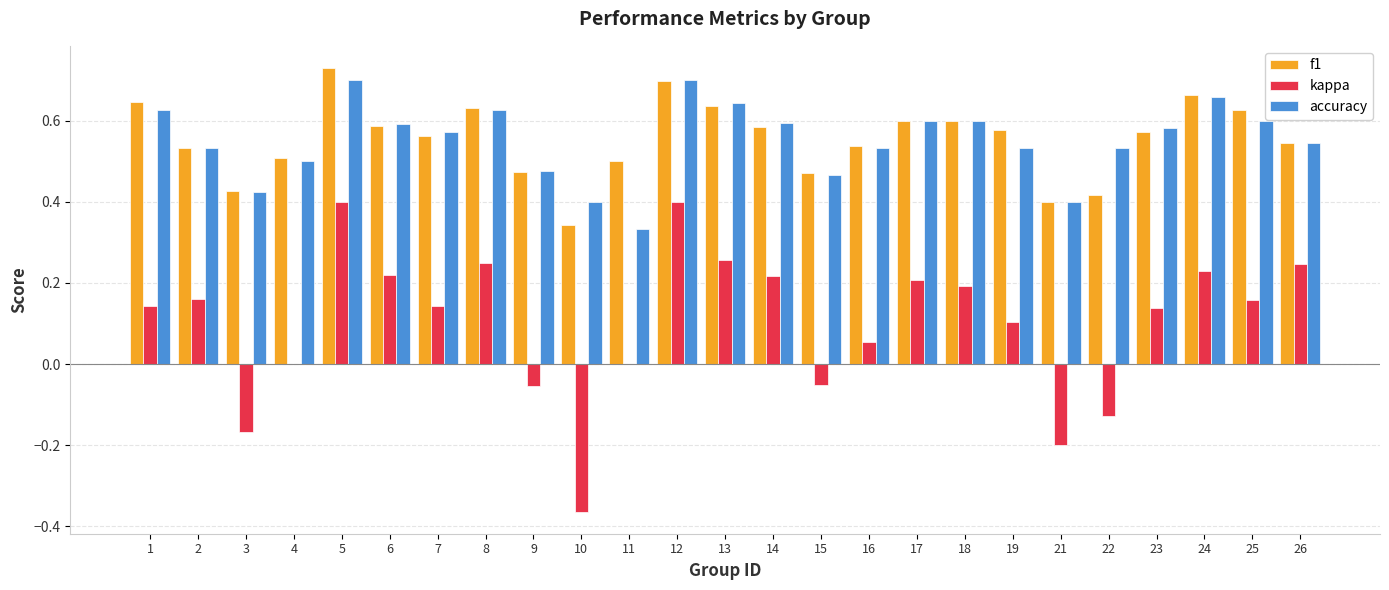

Which series changed the most between 8 and 22?

kappa